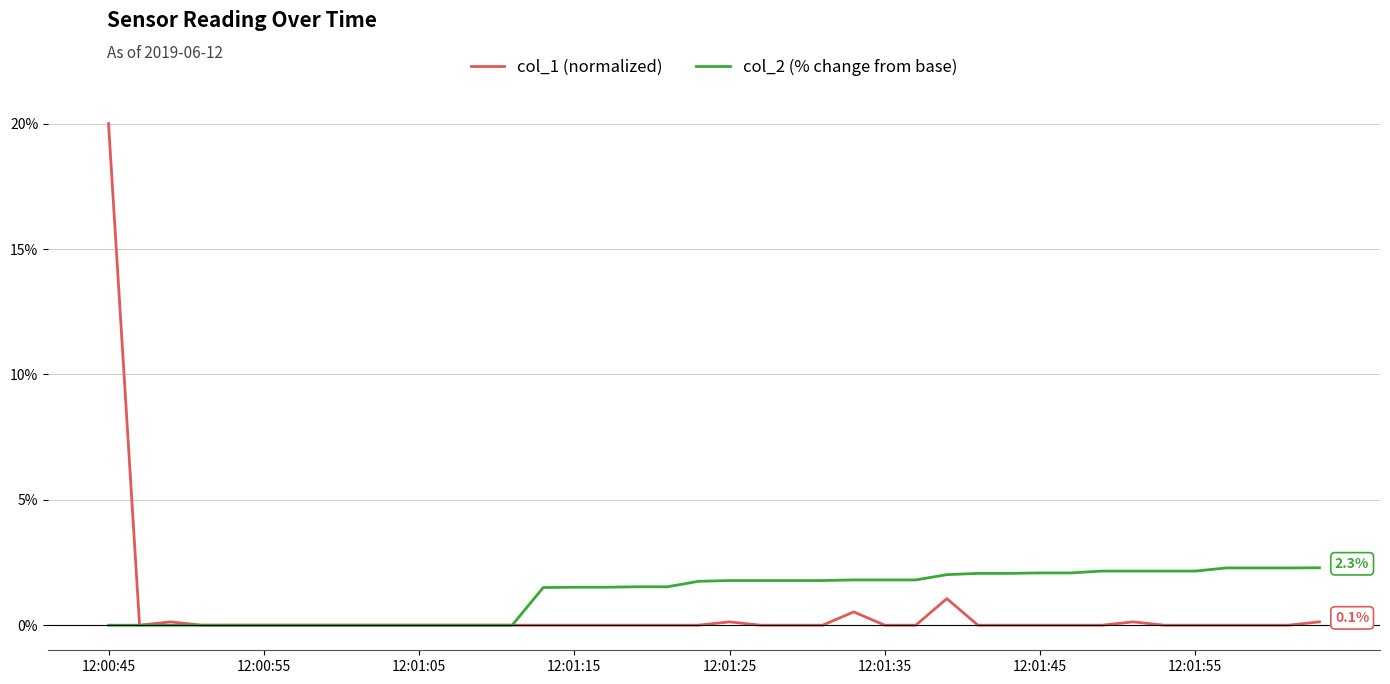

List the series in order of their peak value, highest first.

col_1 (normalized), col_2 (% change from base)